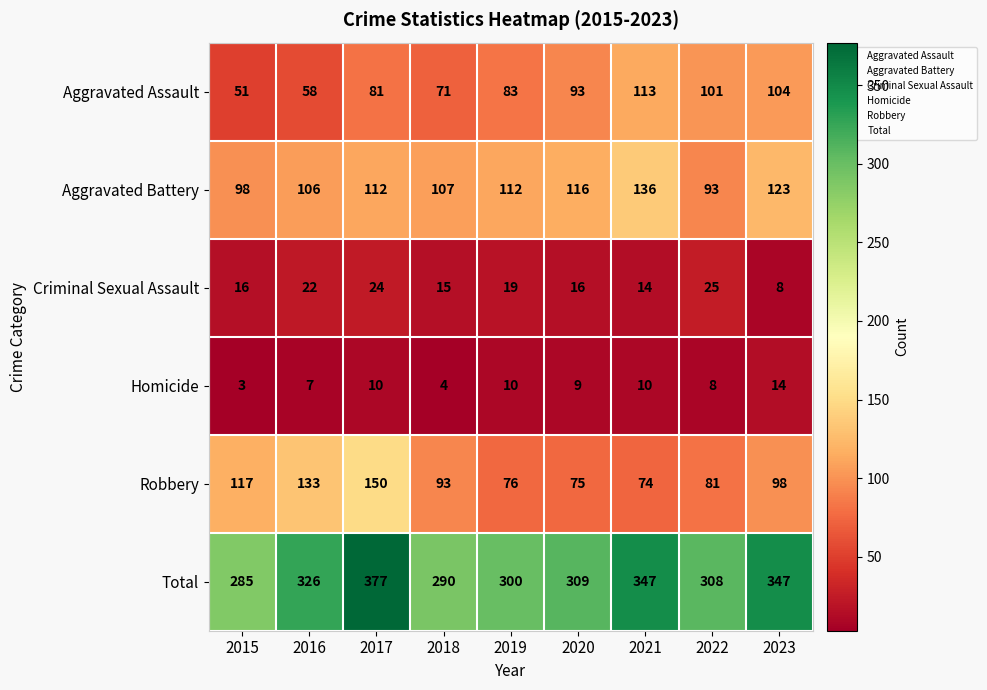

How many distinct data groups are displayed?

6